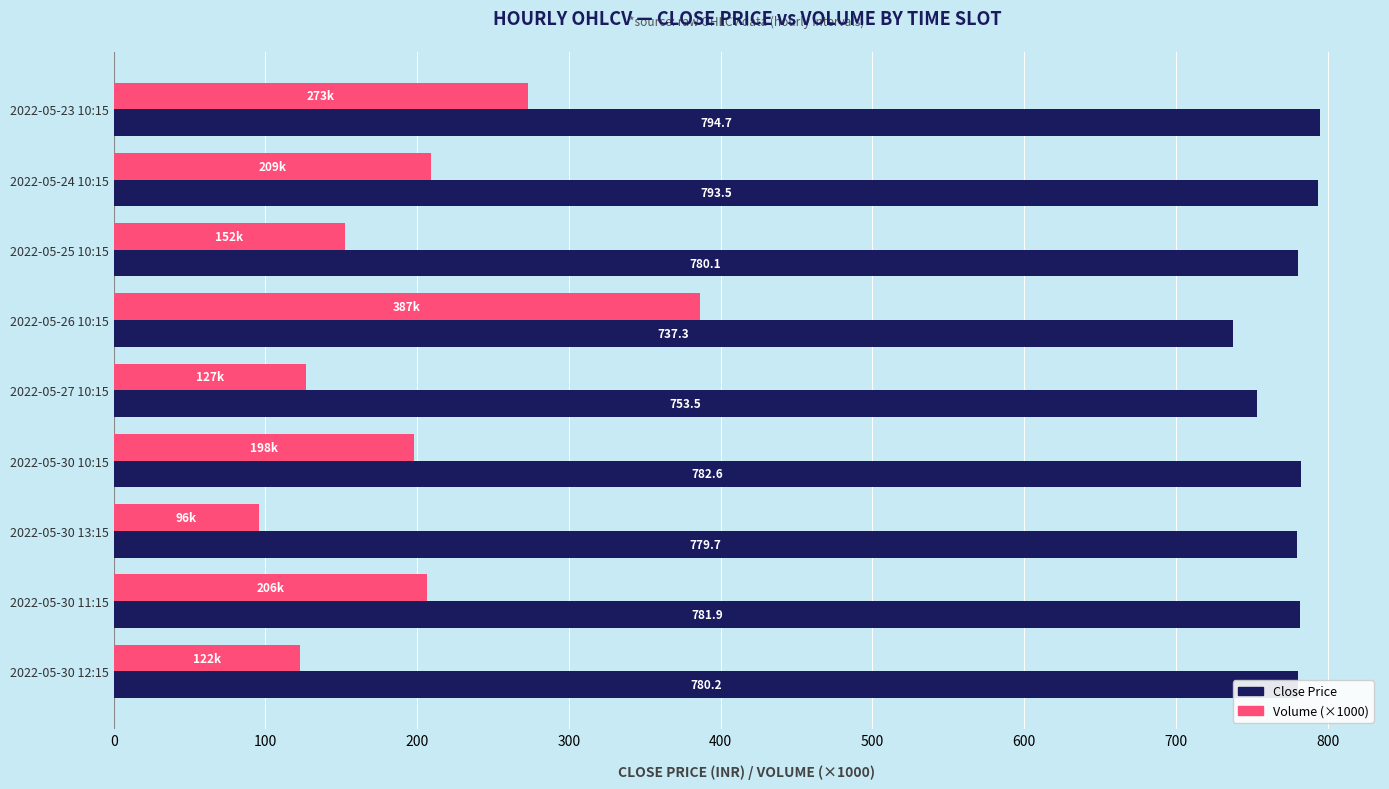

Where is Volume (×1000) nearest to the value 241?

2022-05-24 10:15